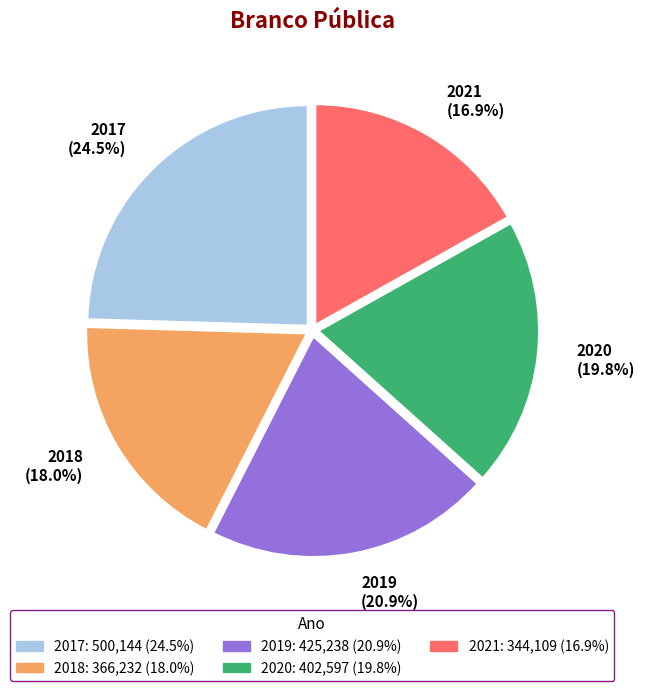

To the nearest percent, what is the combined percentage of 2018 and 2020?

38%